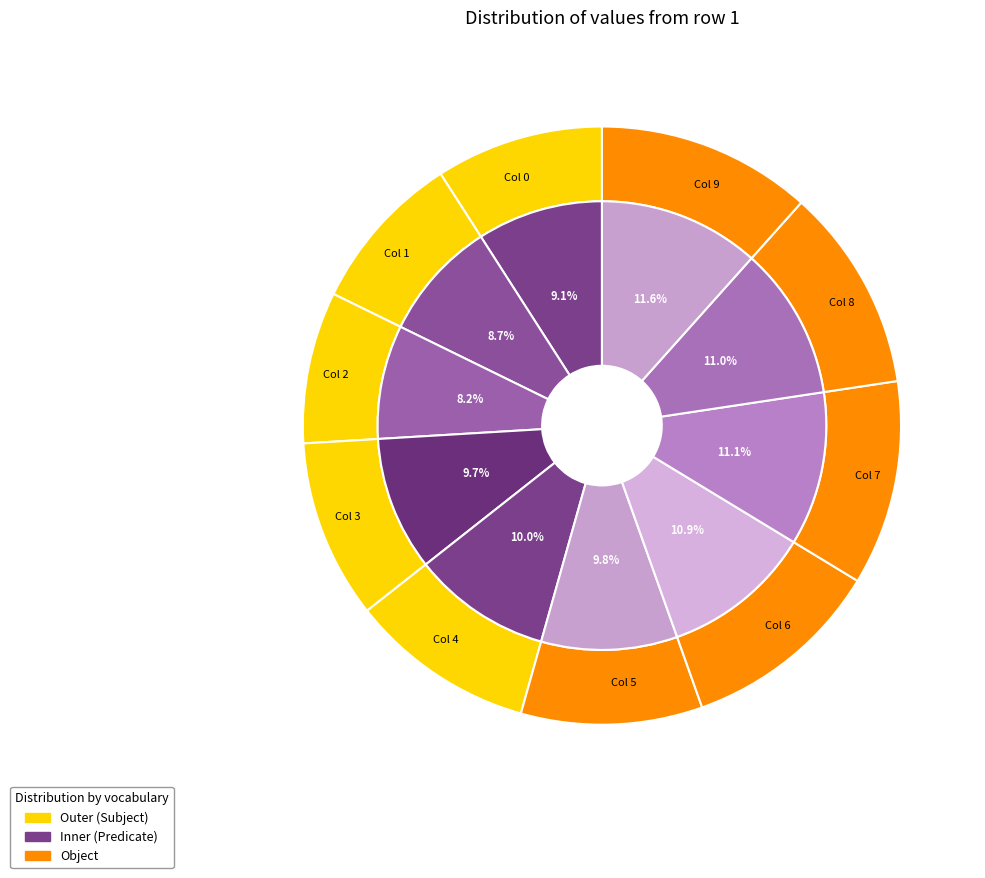

To the nearest percent, what portion does 2 represent?

8%